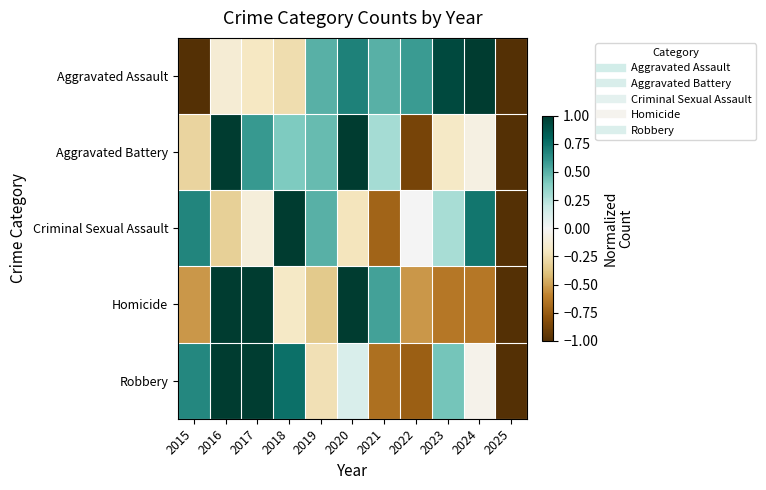

Reading right to left, transcribe all the data shown in this chart.

Aggravated Assault: 2025=-1.0	2024=1.0	2023=0.9	2022=0.6	2021=0.5	2020=0.7	2019=0.5	2018=-0.3	2017=-0.2	2016=-0.1	2015=-1.0
Aggravated Battery: 2025=-1.0	2024=-0.1	2023=-0.2	2022=-0.9	2021=0.3	2020=1.0	2019=0.5	2018=0.4	2017=0.6	2016=1.0	2015=-0.3
Criminal Sexual Assault: 2025=-1.0	2024=0.7	2023=0.3	2022=0.0	2021=-0.7	2020=-0.2	2019=0.5	2018=1.0	2017=-0.1	2016=-0.3	2015=0.7
Homicide: 2025=-1.0	2024=-0.6	2023=-0.6	2022=-0.5	2021=0.6	2020=1.0	2019=-0.4	2018=-0.2	2017=1.0	2016=1.0	2015=-0.5
Robbery: 2025=-1.0	2024=-0.0	2023=0.4	2022=-0.7	2021=-0.7	2020=0.1	2019=-0.2	2018=0.8	2017=1.0	2016=1.0	2015=0.7